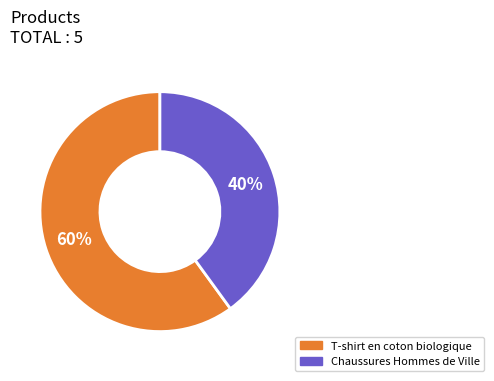

What is the ratio of the value at T-shirt en coton biologique to the value at Chaussures Hommes de Ville?

1.5